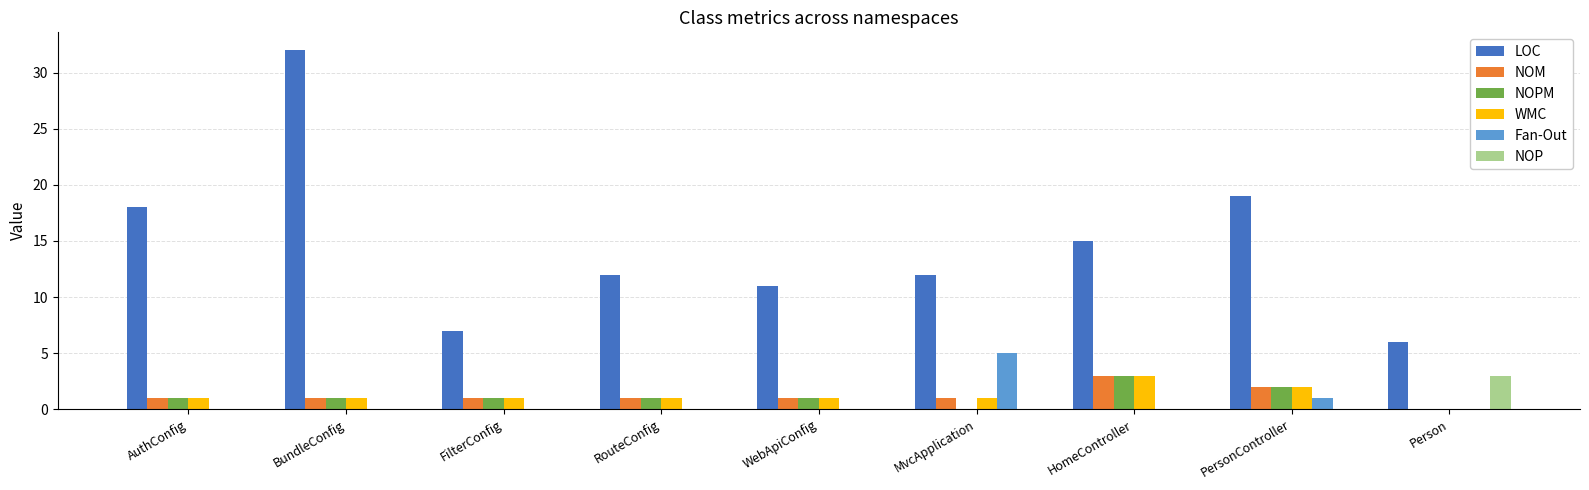

The value of NOP at MvcApplication is 0. True or false?

True